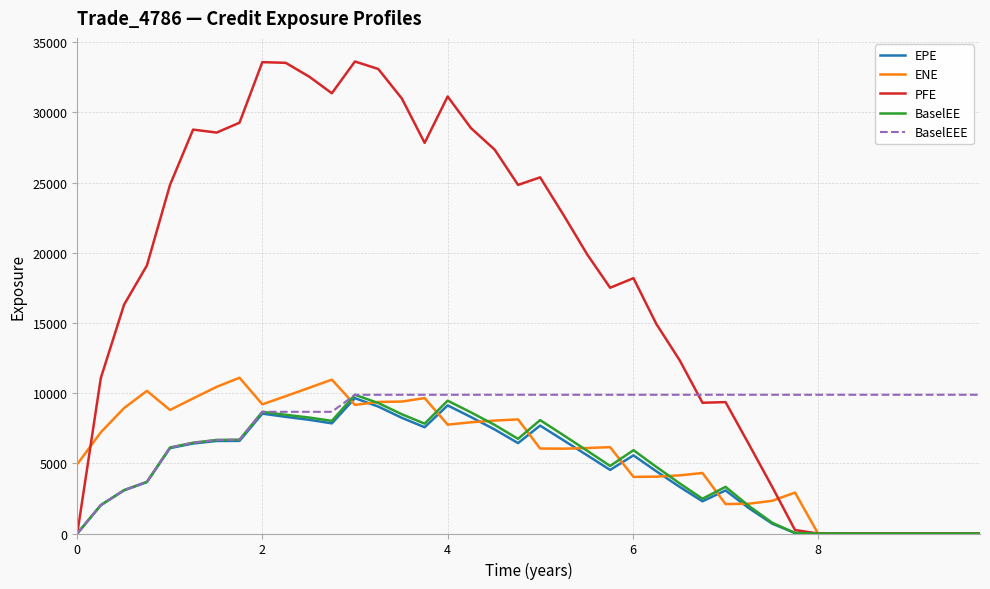

Which series has the largest total across all categories?

PFE